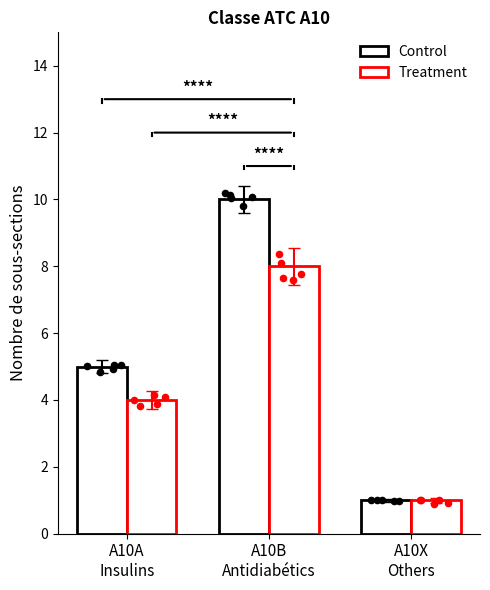

Which series has the widest spread of Y values?

Control